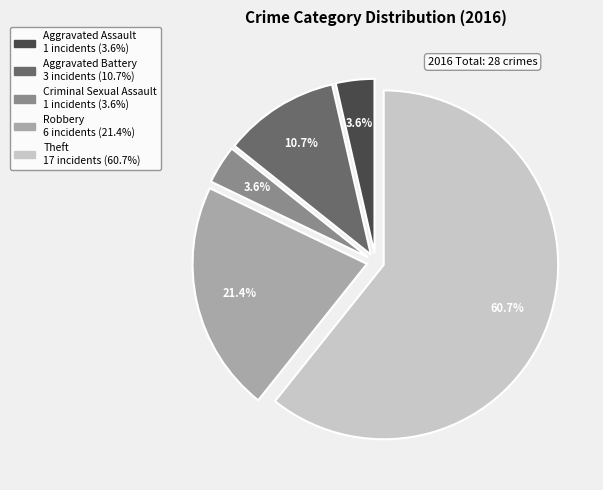

Which has a higher value, Criminal Sexual Assault or Aggravated Battery?

Aggravated Battery